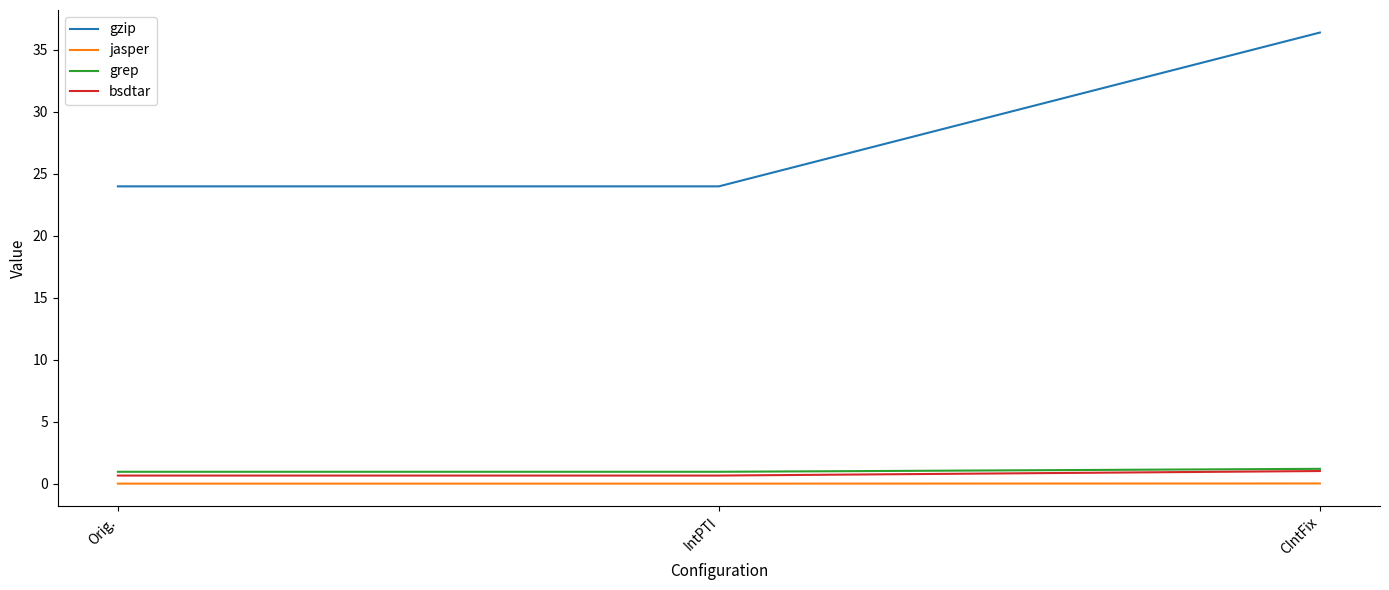

Does the chart have visible grid lines?

No